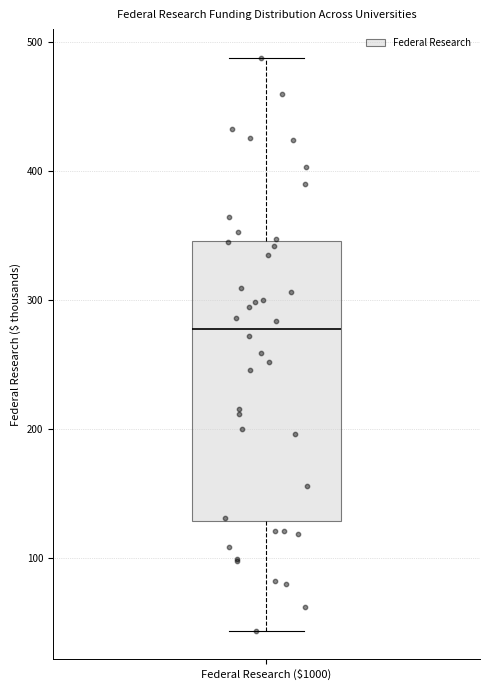

Where is the upper edge of the box for Federal Research ($1000) on the y-axis? The values are not printed on the chart, so give them approximately, as read against the axis.

350